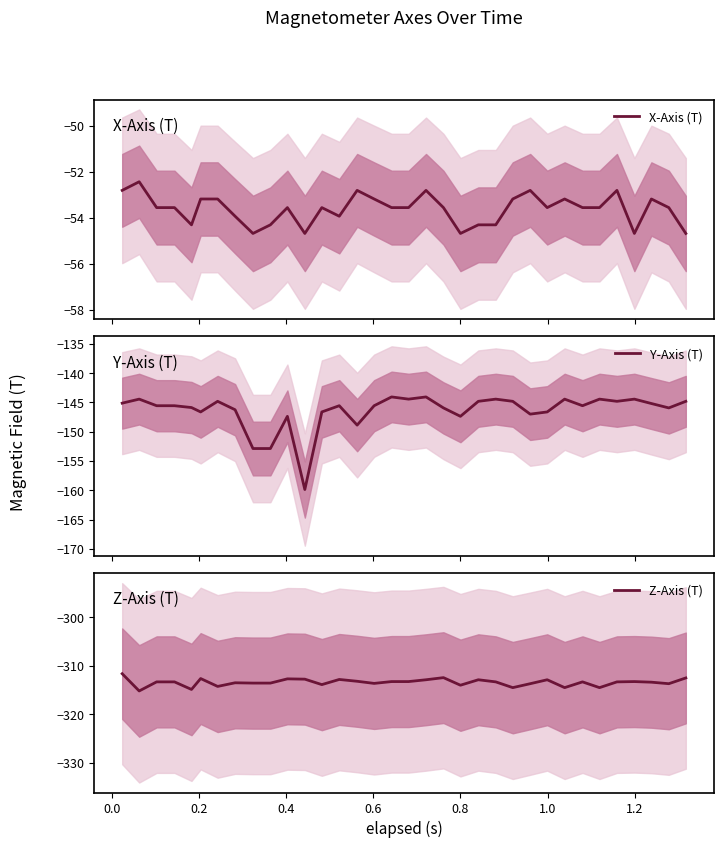

What is the highest value of the X-Axis (T) series?

-52.4